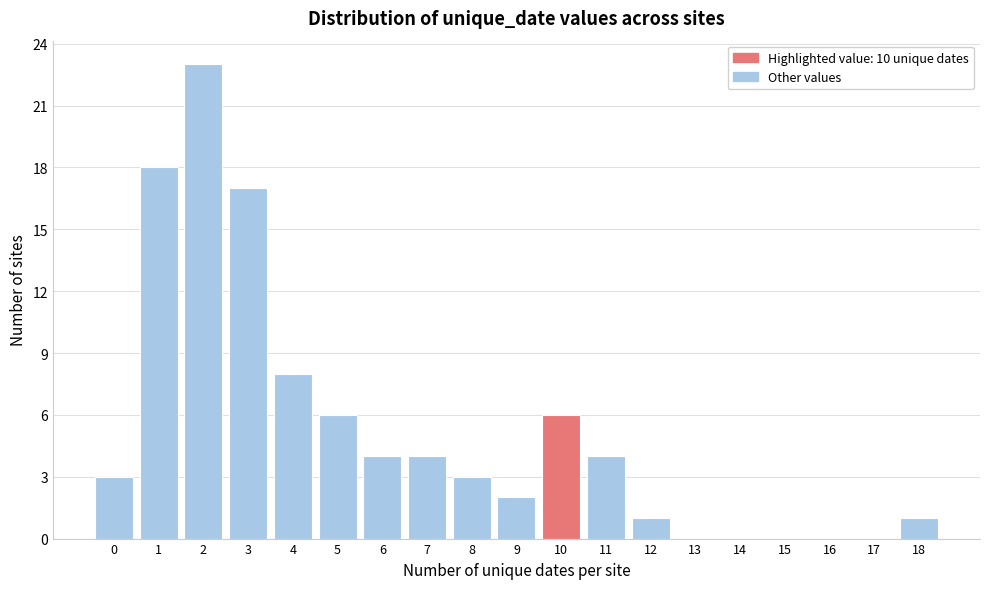

How tall is the bar that spans 2.5 to 3.5 on the x-axis? The values are not printed on the chart, so give them approximately, as read against the axis.

17